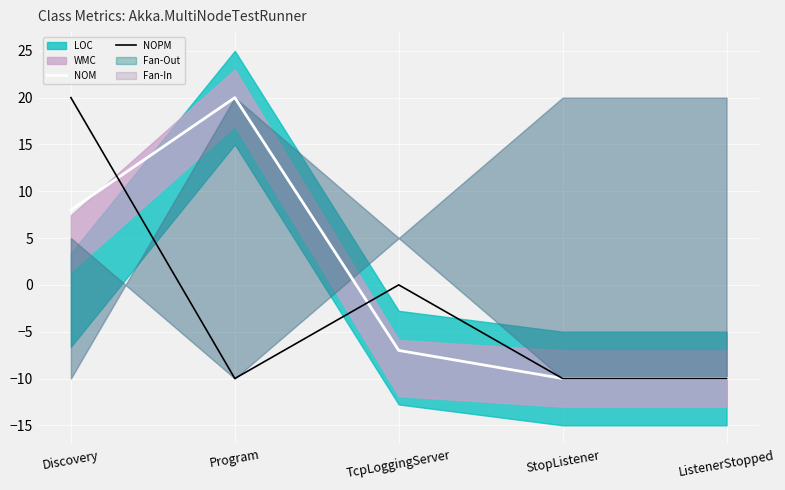

Which series has the largest total across all categories?

NOM